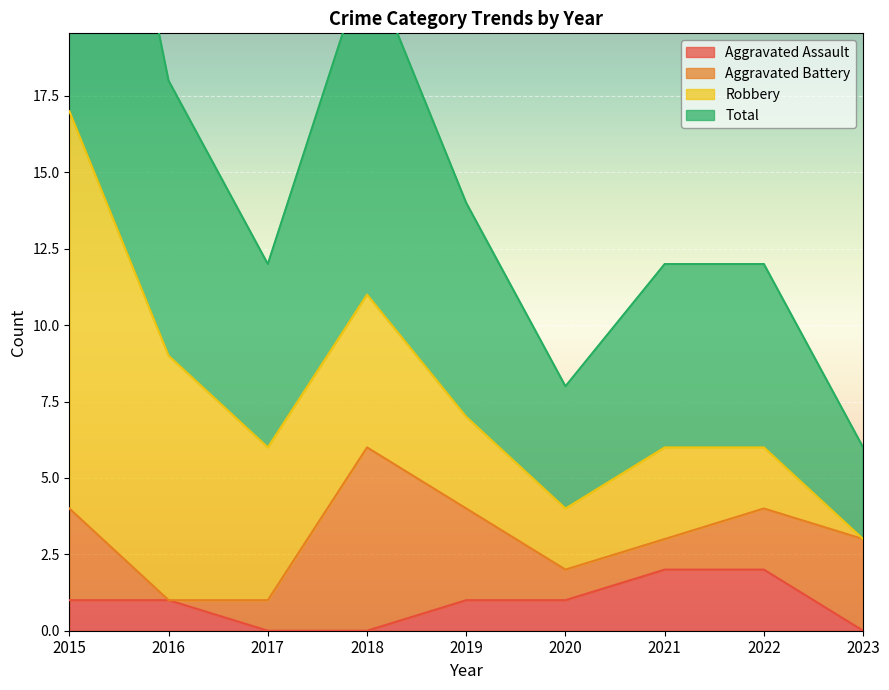

At which category does the chart reach its minimum across all series?

2017